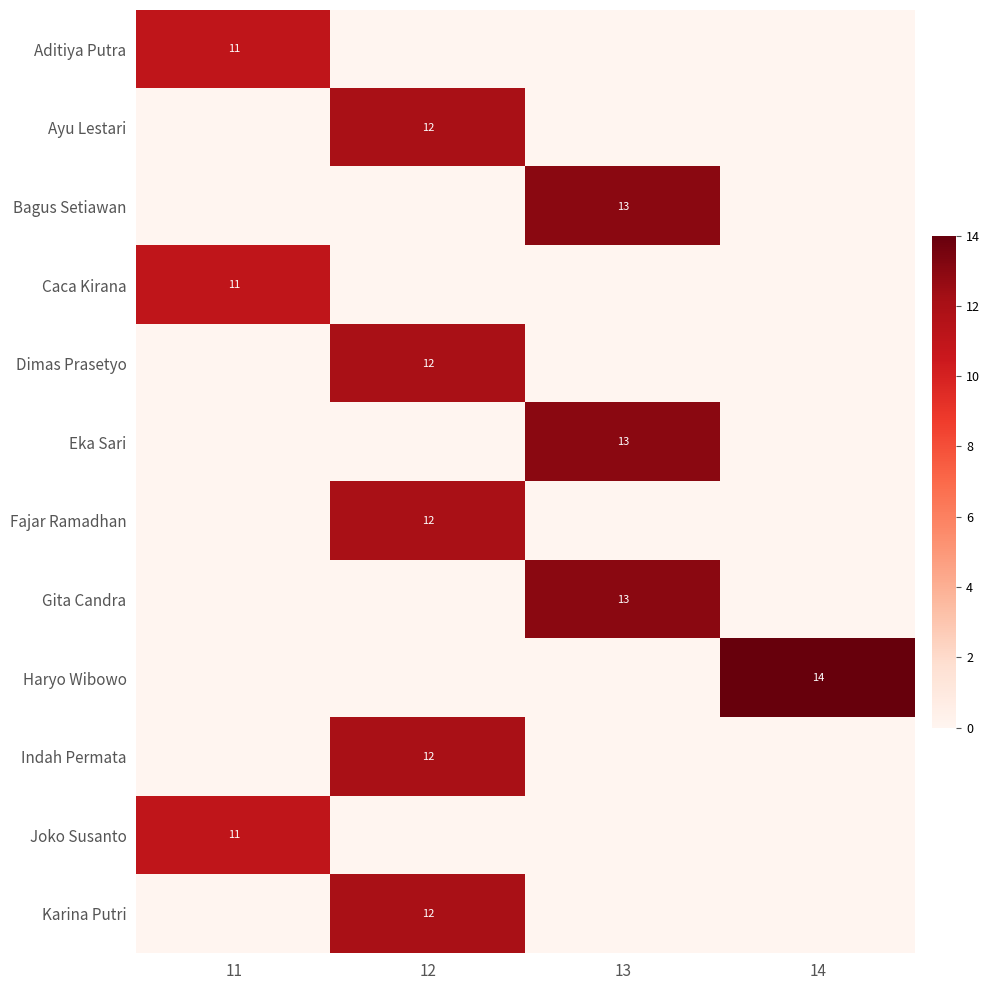

The Eka Sari series shows 13 at 13. True or false?

True